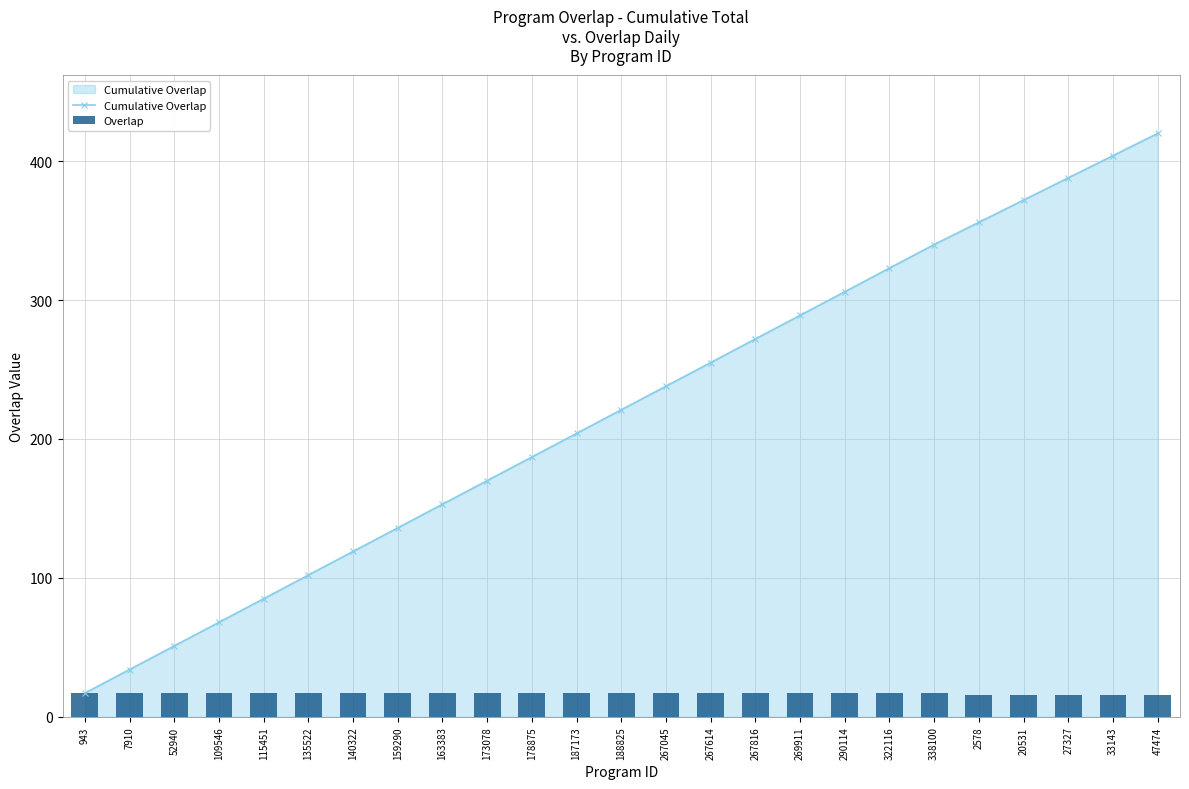

What is the sum of all Overlap values?

420